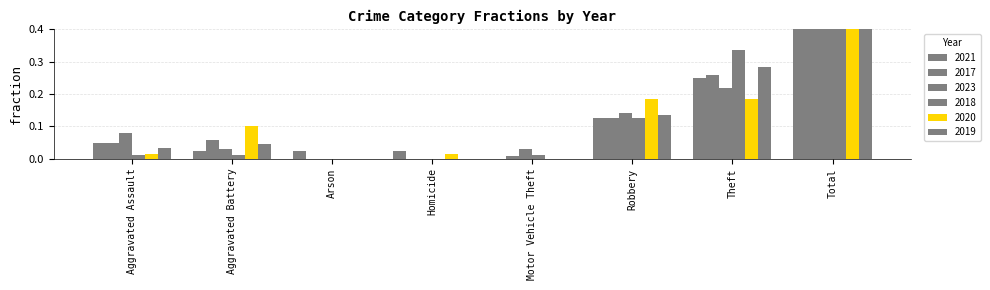

What is the value of the 2023 bar at the 8th from the left?

0.5